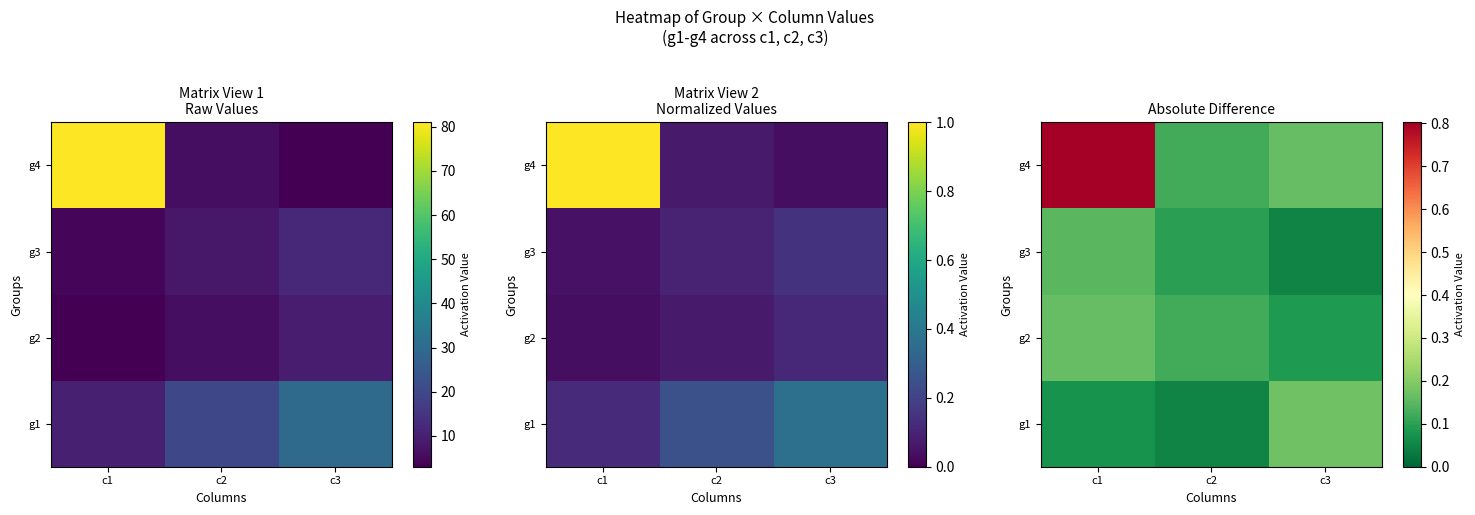

Is it true that g3 equals 0.2 at c1?

False